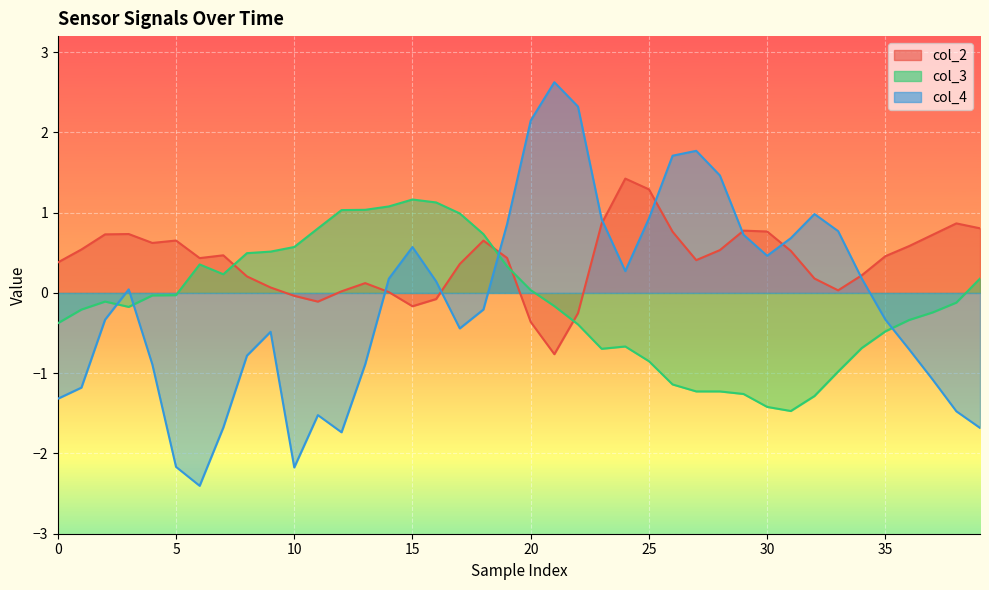

How many times do col_2 and col_3 cross each other?

4